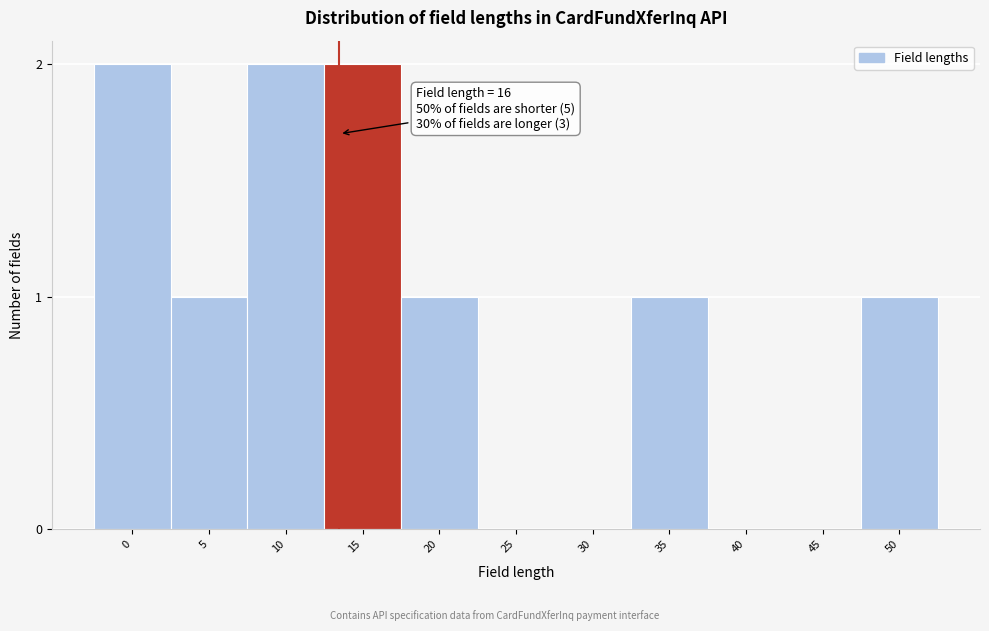

Reading right to left, transcribe all the data shown in this chart.

50=1	45=0	40=0	35=1	30=0	25=0	20=1	15=2	10=2	5=1	0=2